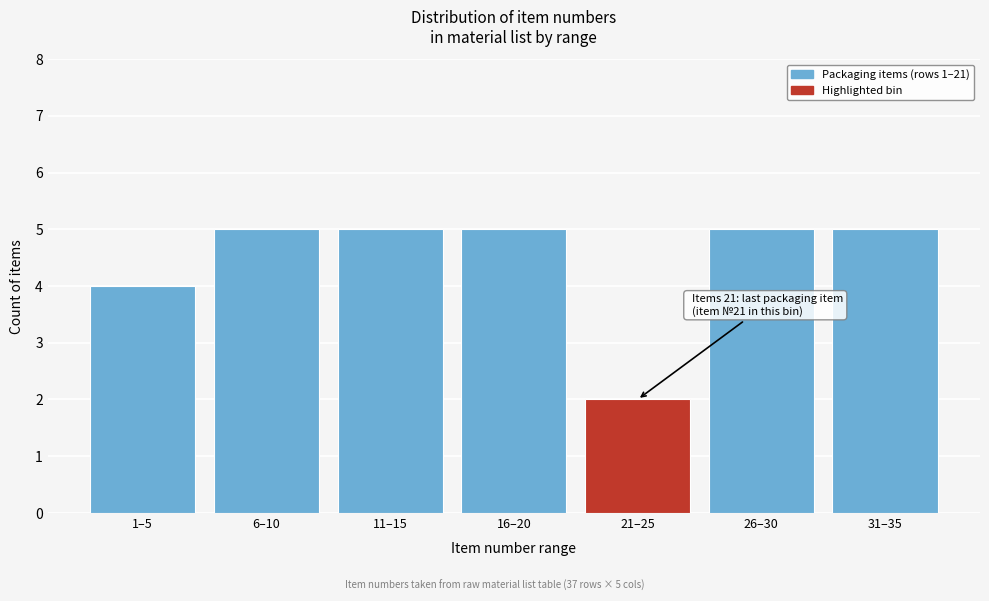

Reading left to right, list all the values displayed in this chart.

1–5=4	6–10=5	11–15=5	16–20=5	21–25=2	26–30=5	31–35=5